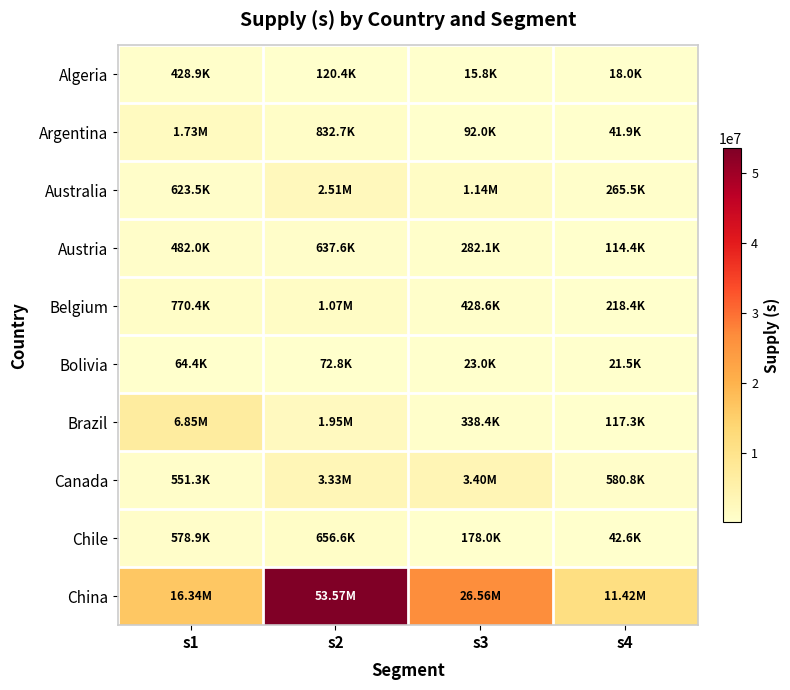

At which category does the chart reach its minimum across all series?

s3